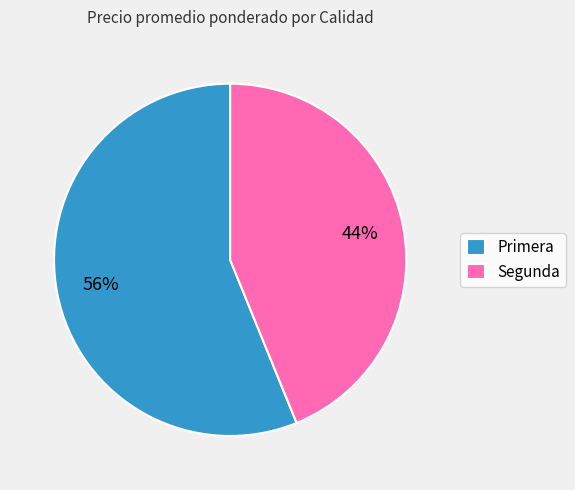

To the nearest percent, what is the difference between the largest and smallest slice percentages?

12%